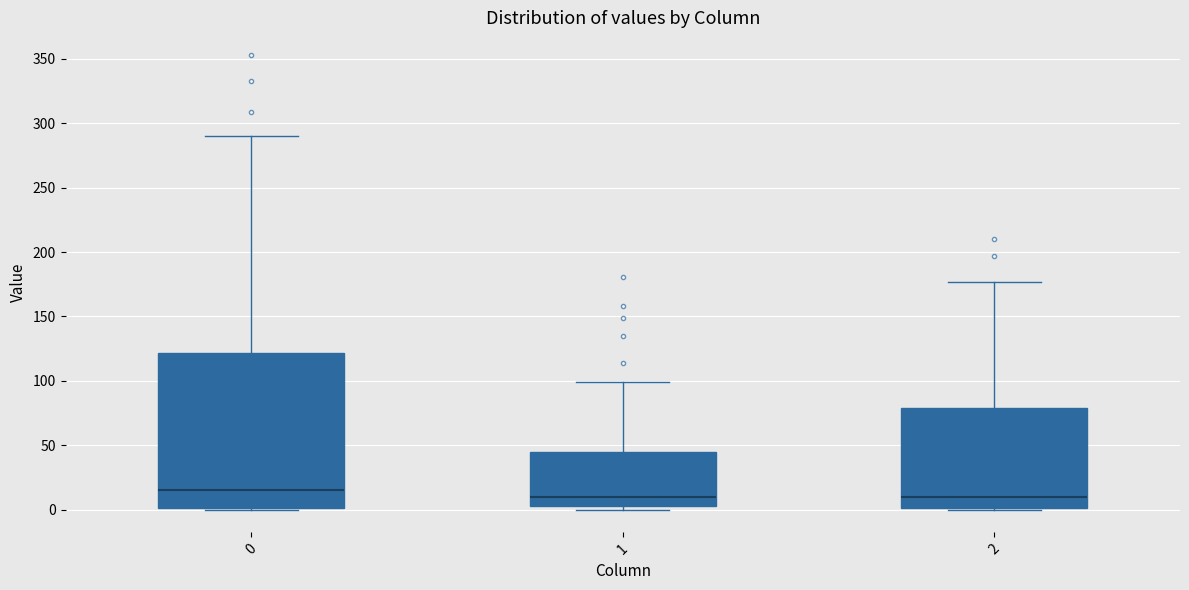

Where is the lower edge of the box at x = 0 on the y-axis? The values are not printed on the chart, so give them approximately, as read against the axis.

0